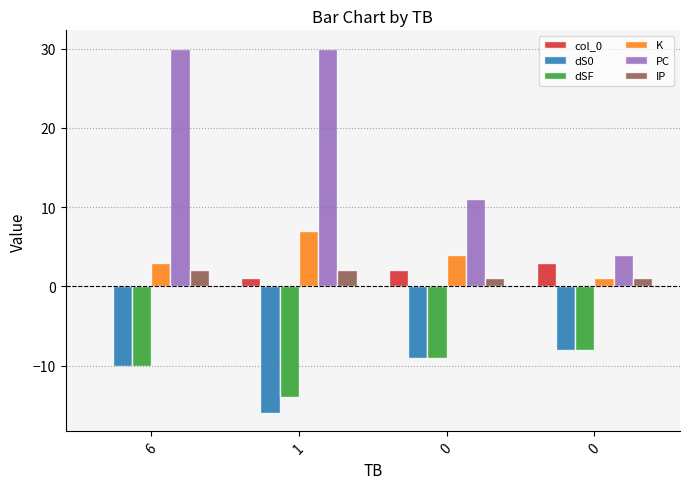

What are all the series names shown in the legend?

col_0, dS0, dSF, K, PC, IP